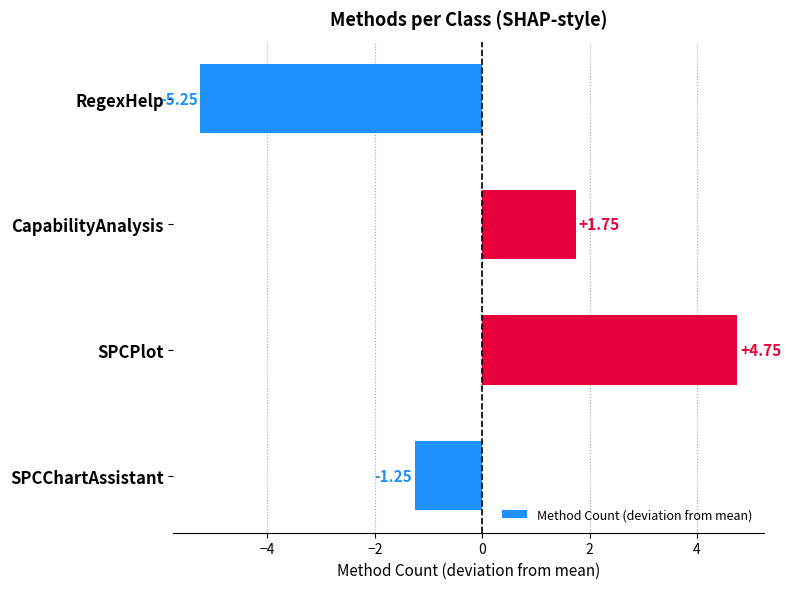

How many categories are shown in the chart?

4